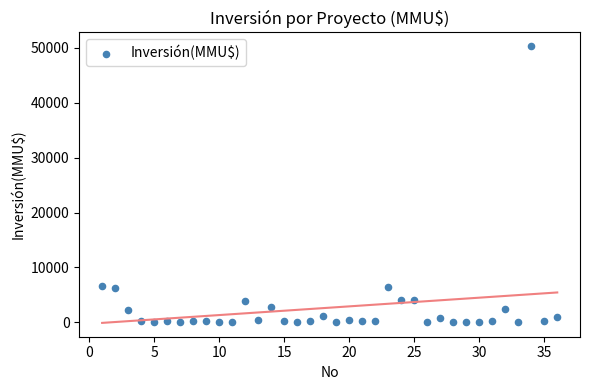

What is the range of X values (max minus min)?

35